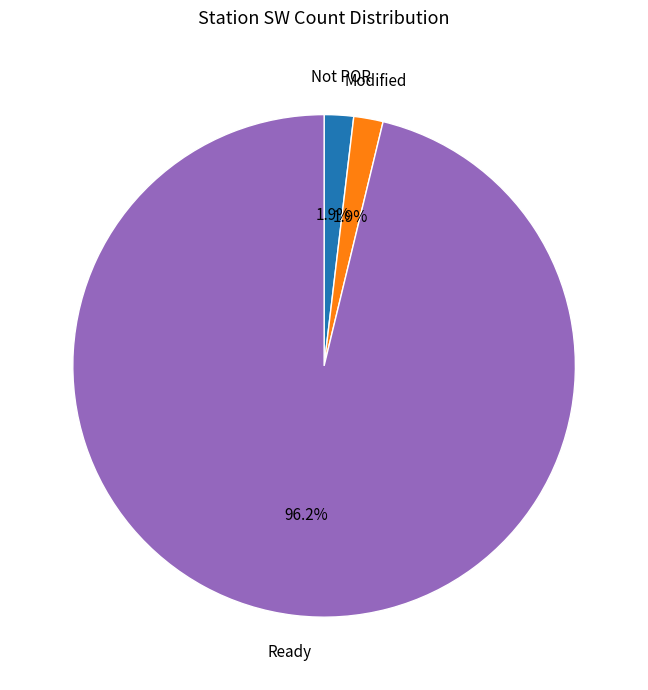

Is there any slice that represents more than half of the pie?

Yes